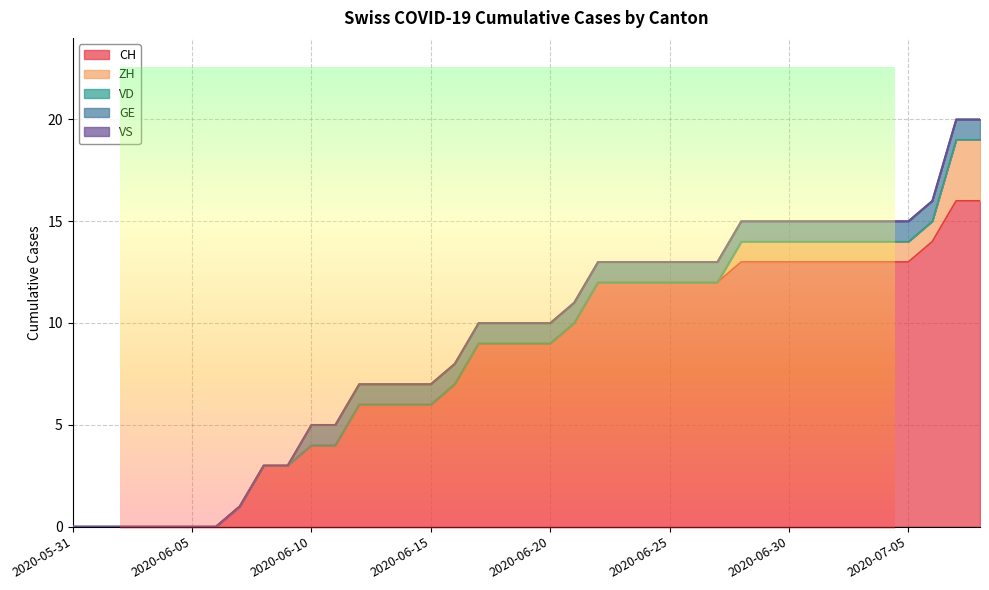

Is it true that ZH equals -1 at 2020-06-18?

False